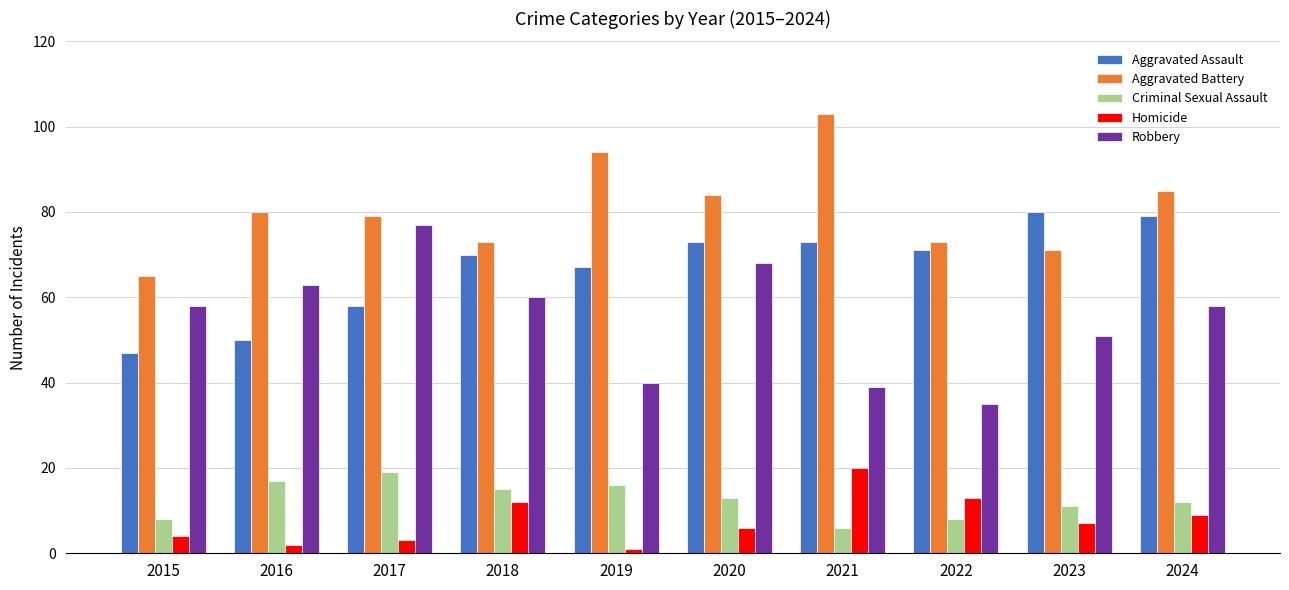

How many distinct data groups are displayed?

5